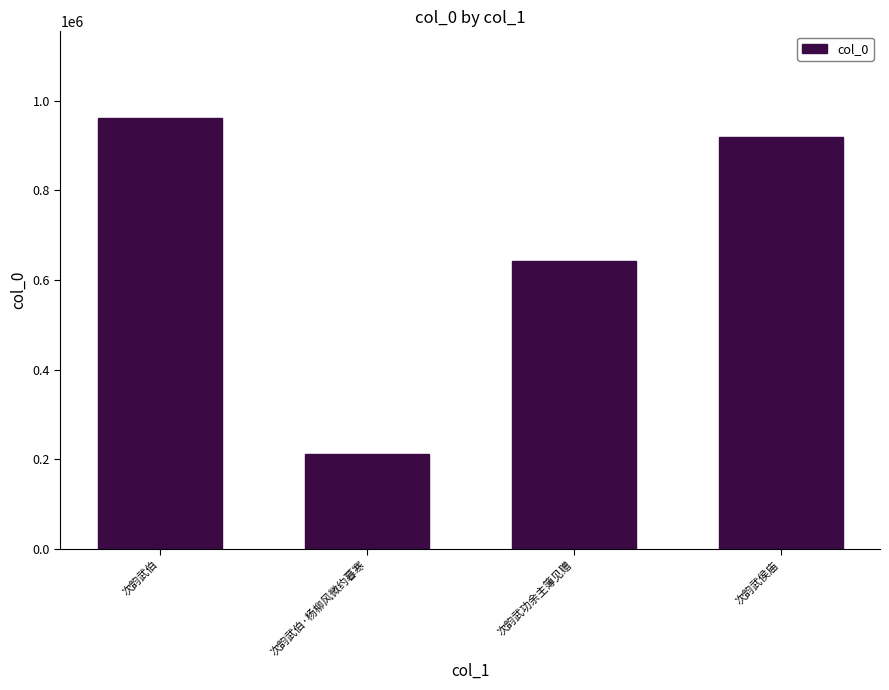

Which has a higher value, 次韵武功余主簿见赠 or 次韵武伯?

次韵武伯